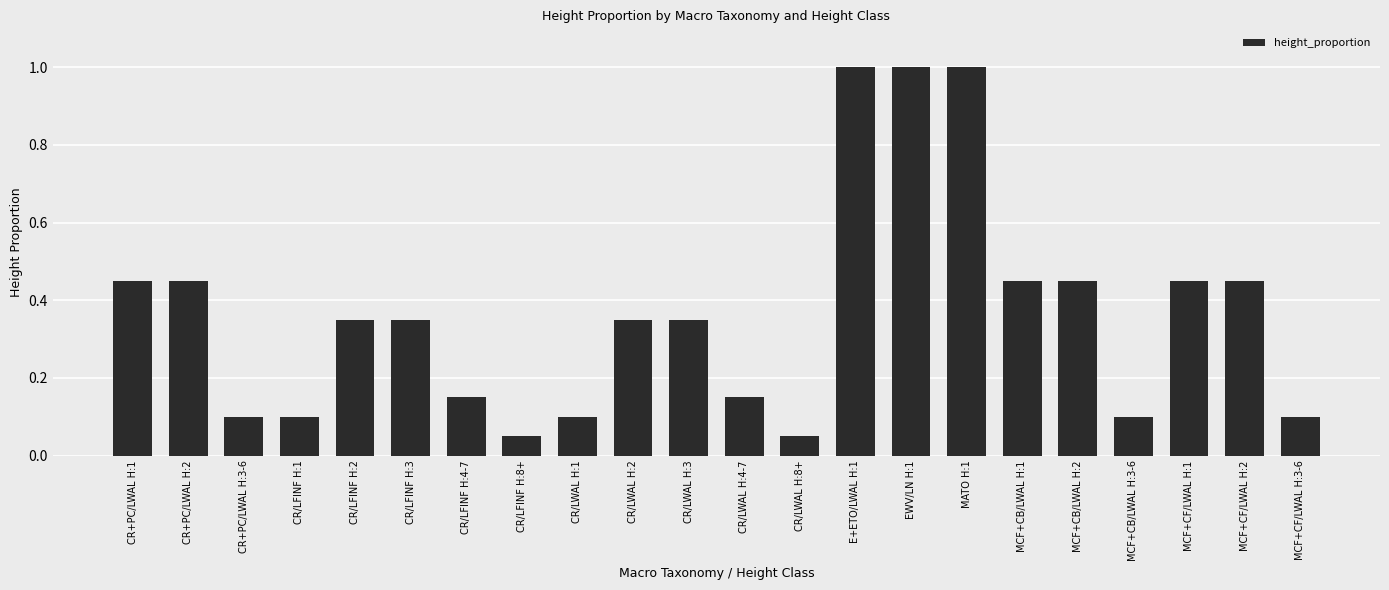

What is the label of the 14th bar from the left?

E+ETO/LWAL H:1